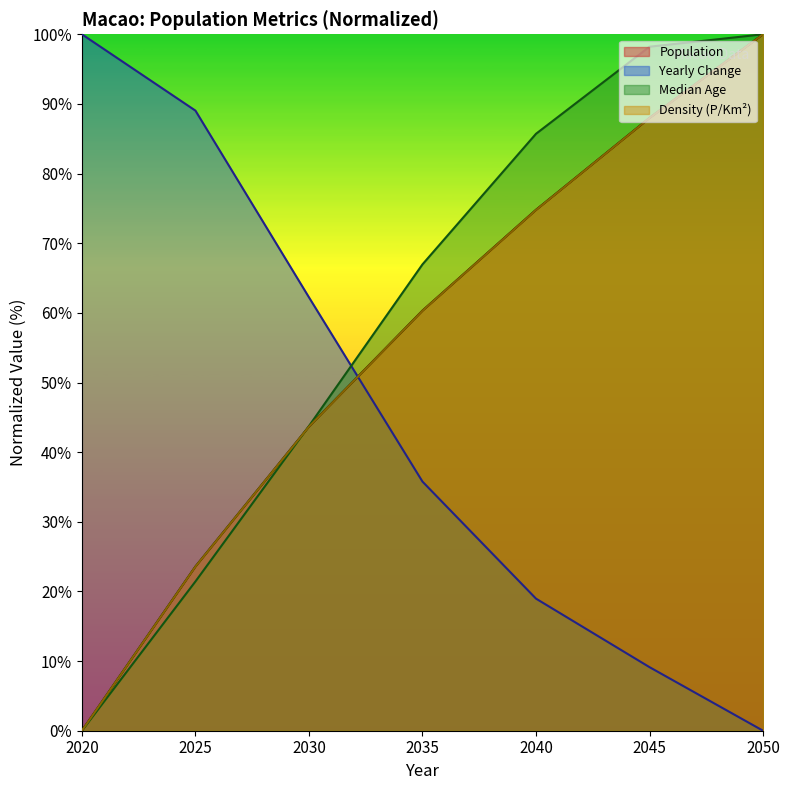

What is the sum of the Median Age values at 2045 and 2020?

98.2